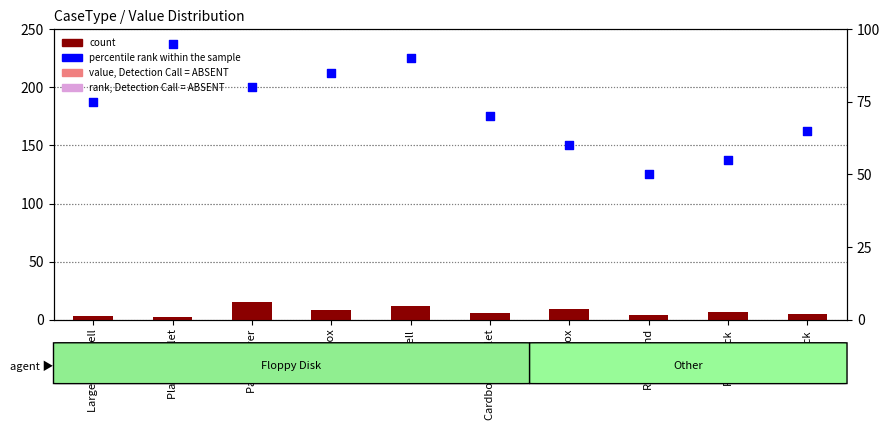

At how many categories does at least one series exceed 60?

7